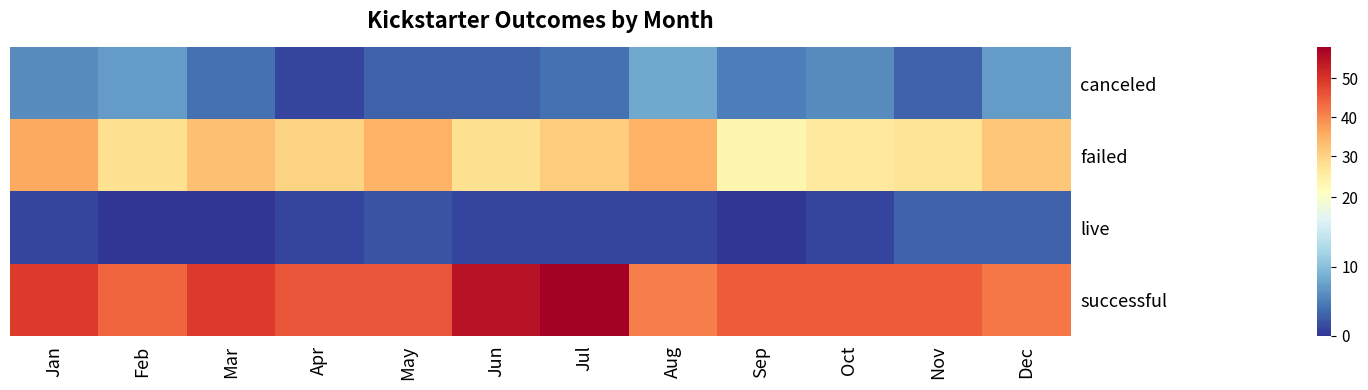

Between Mar and Oct, which series saw the biggest shift?

failed